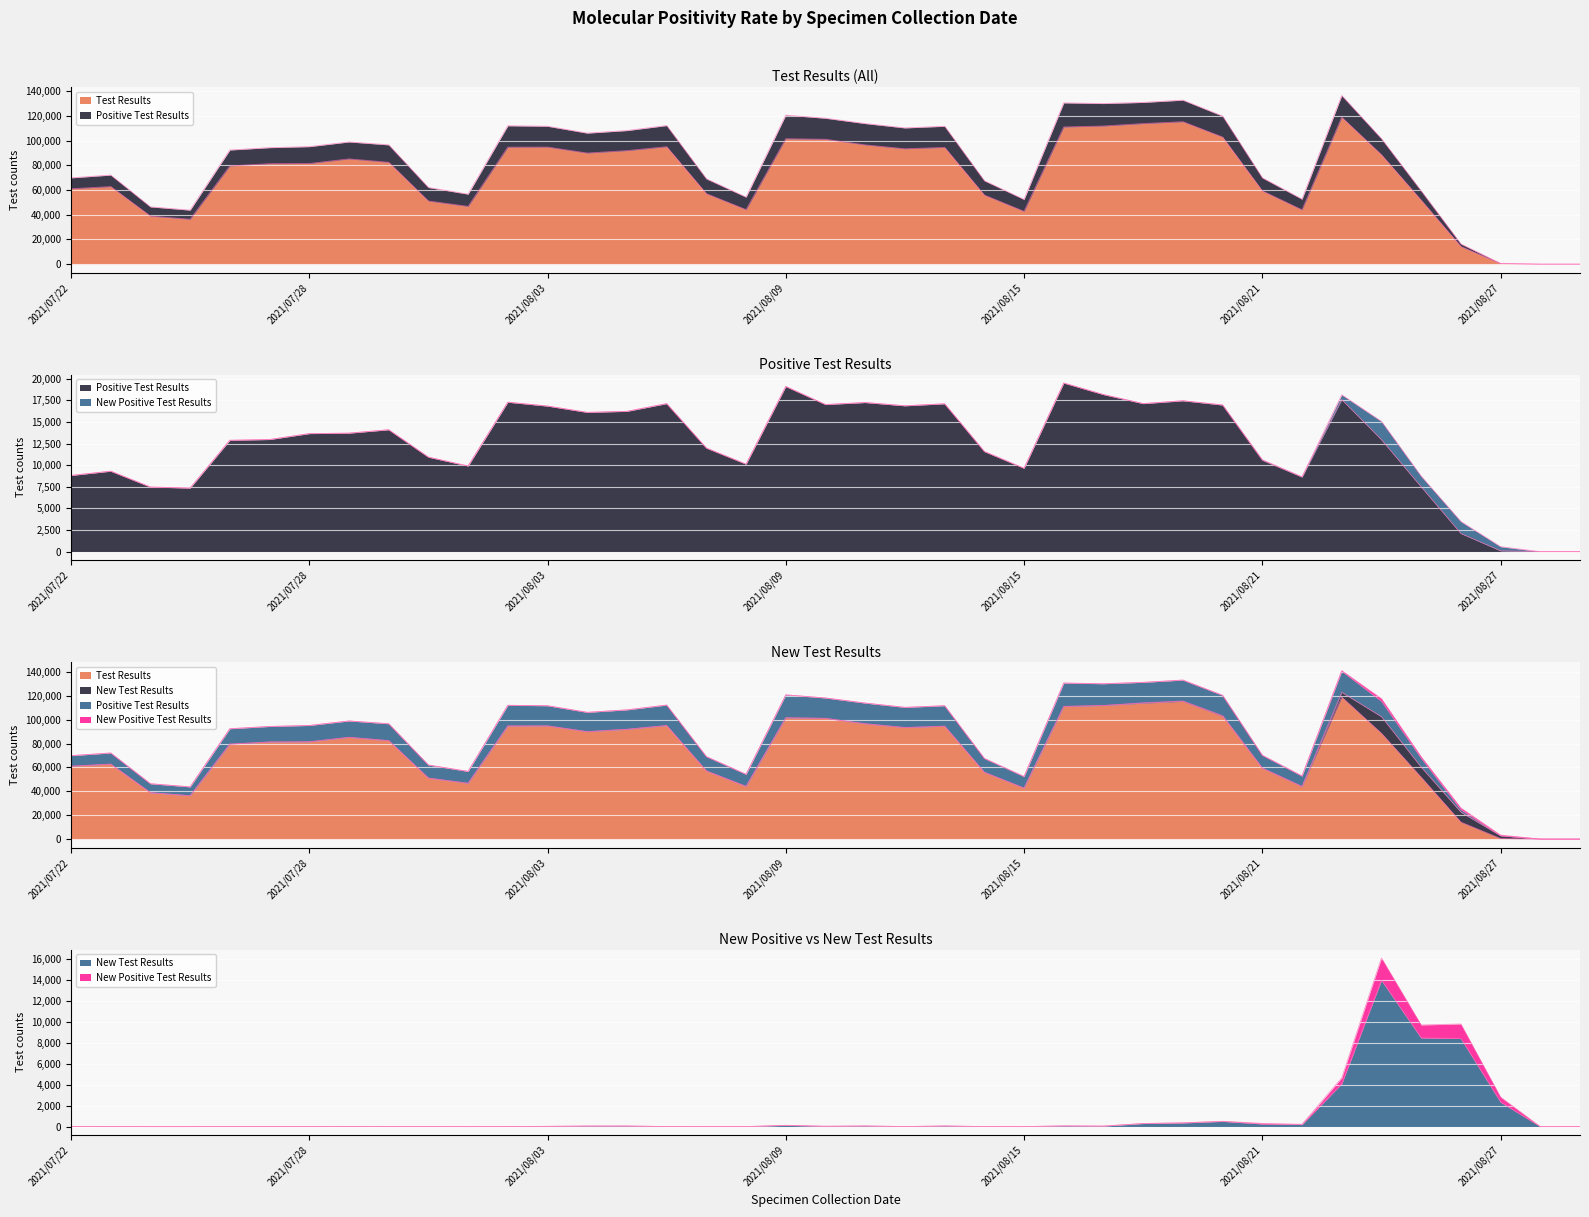

Which series has the largest range (max minus min)?

Test Results